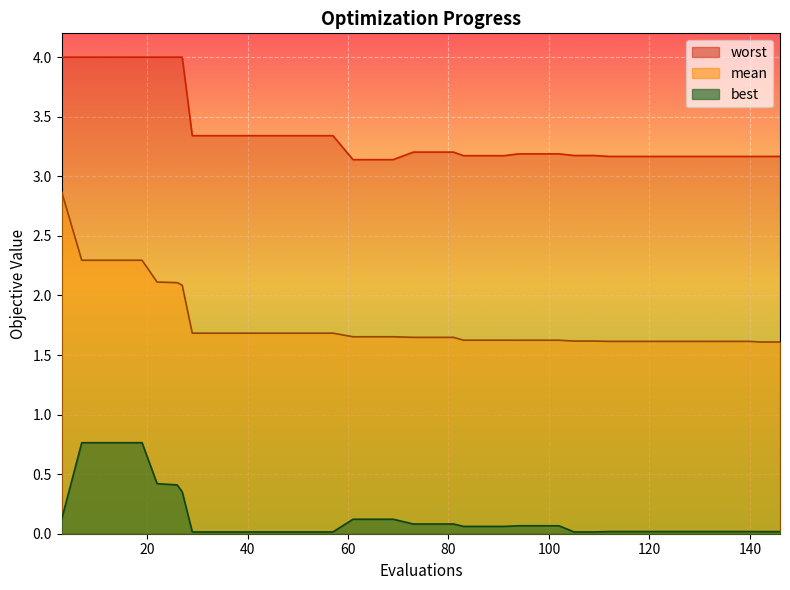

What is the difference between the second highest and second lowest values in the mean series?

0.7